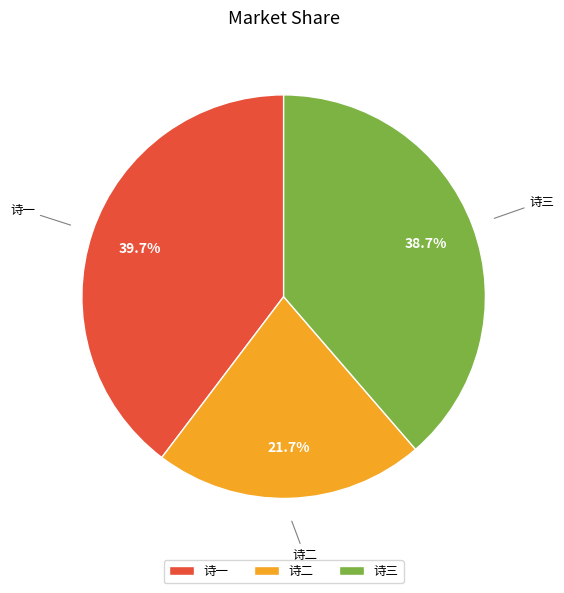

Does any single category account for the majority?

No